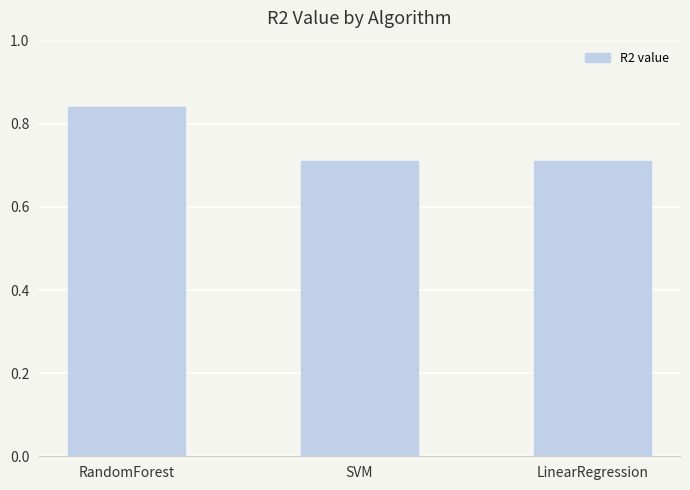

What position from the left is RandomForest?

1